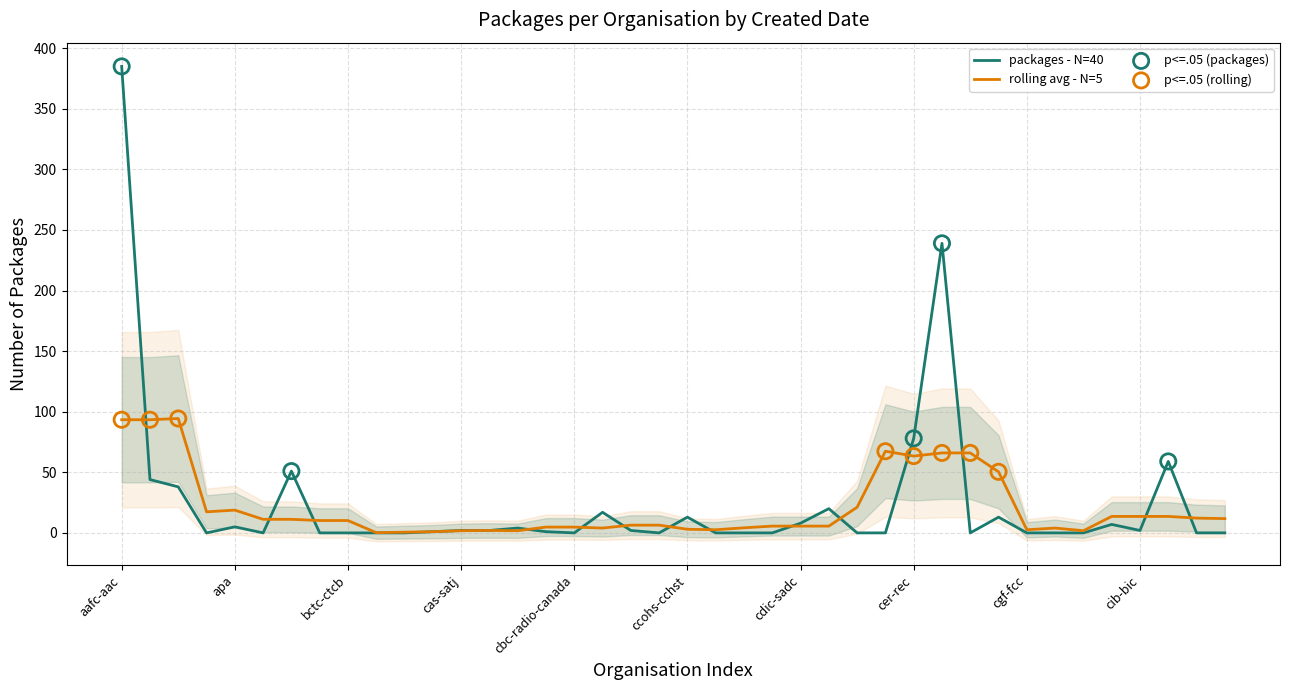

Between cbc-radio-canada and acoa-apeca, which is larger?

acoa-apeca